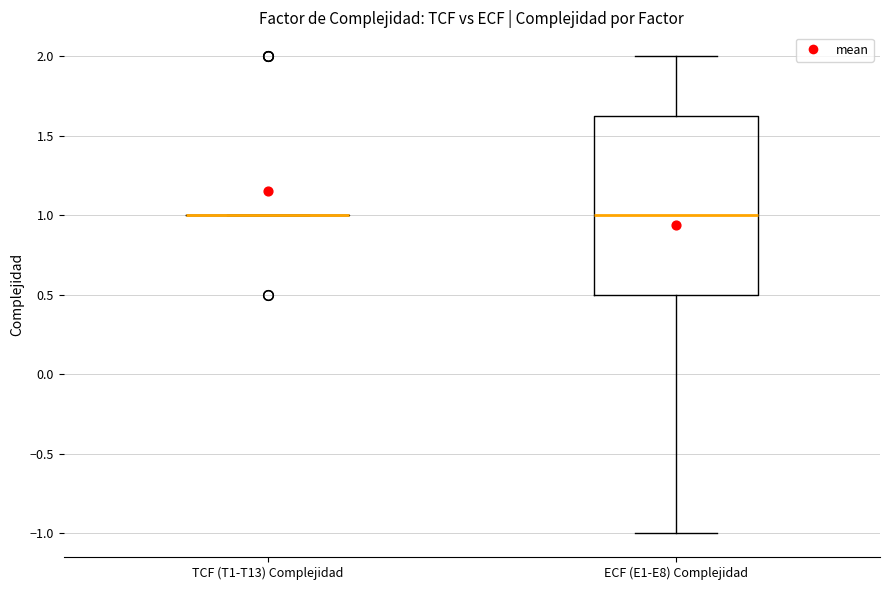

Reading left to right, transcribe this box plot: for each box, give where its median line is, the range the box spans, and where its two whiskers end, as read against the y-axis. The values are not printed on the chart, so give them approximately, as read against the axis.

TCF (T1-T13) Complejidad: box collapsed to a line at 1.00, whiskers 1.00 to 1.00
ECF (E1-E8) Complejidad: median 1.00, box 0.50 to 1.65, whiskers -1.00 to 2.00